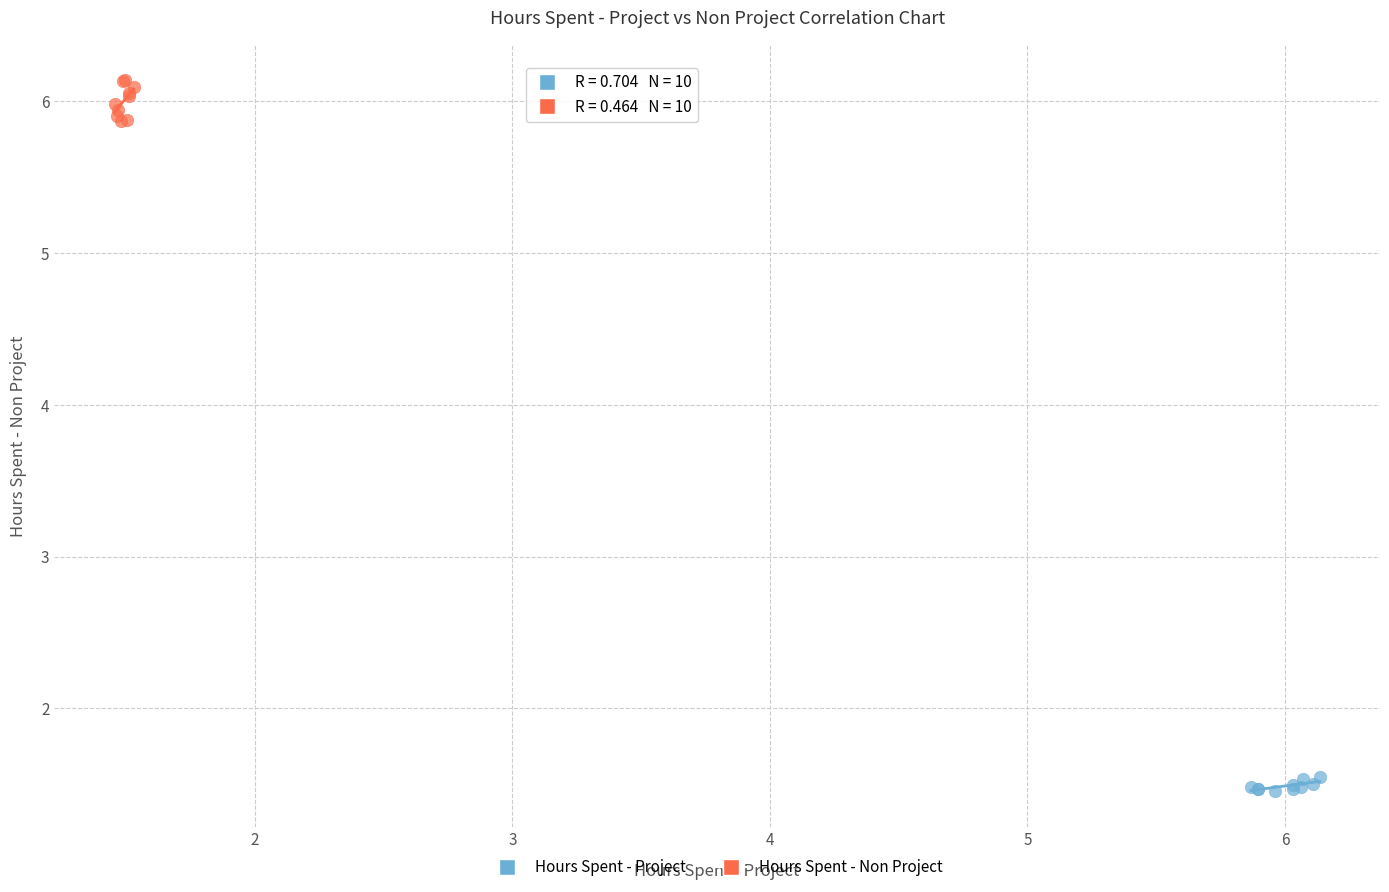

Which series contains the highest Y value?

Hours Spent - Non Project